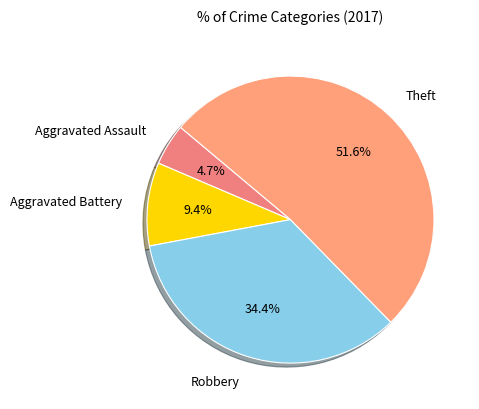

To the nearest percent, what is the average slice percentage?

25%